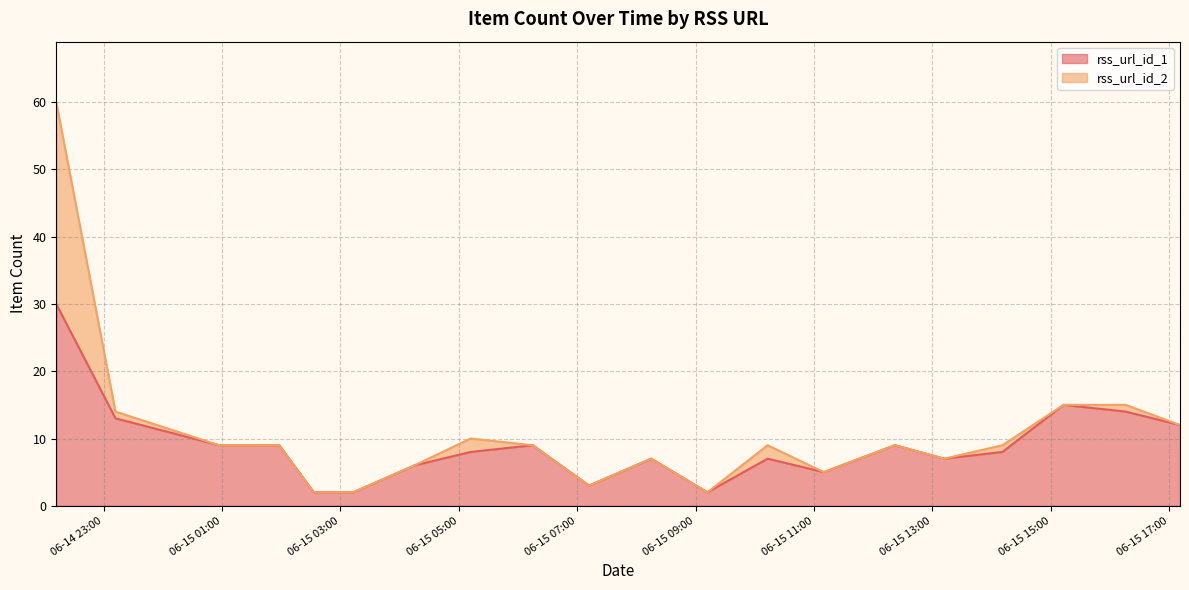

Reading right to left, transcribe all the data shown in this chart.

2024-06-15 17:11=12	2024-06-15 16:16=14	2024-06-15 15:13=15	2024-06-15 14:11=8	2024-06-15 13:12=7	2024-06-15 12:22=9	2024-06-15 11:10=5	2024-06-15 10:13=7	2024-06-15 09:12=2	2024-06-15 08:15=7	2024-06-15 07:12=3	2024-06-15 06:15=9	2024-06-15 05:12=8	2024-06-15 04:15=6	2024-06-15 03:13=2	2024-06-15 02:33=2	2024-06-15 01:58=9	2024-06-15 00:57=9	2024-06-14 23:12=13	2024-06-14 22:12=30